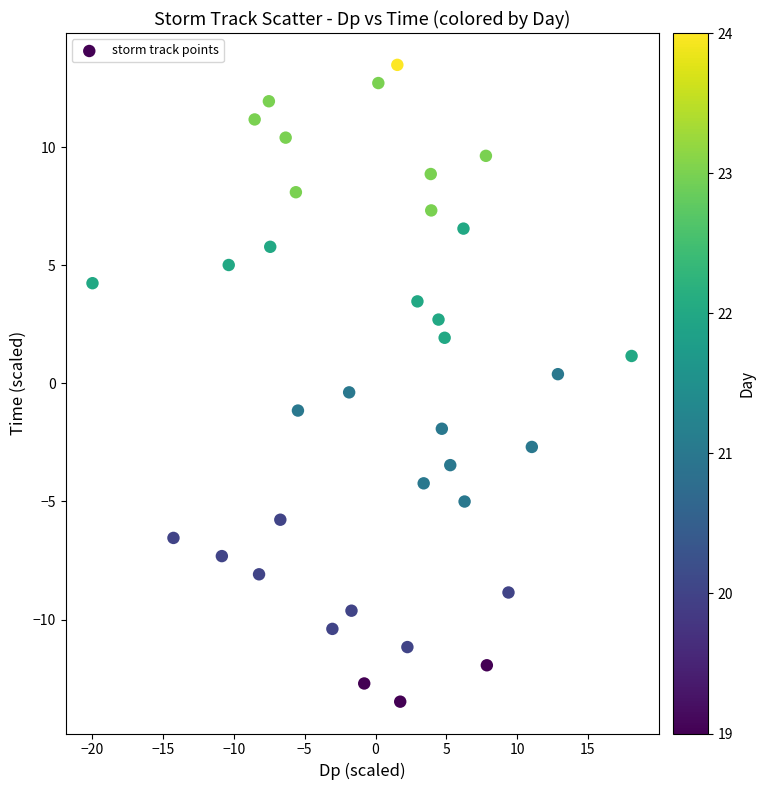

What is the range of X values (max minus min)?

38.1